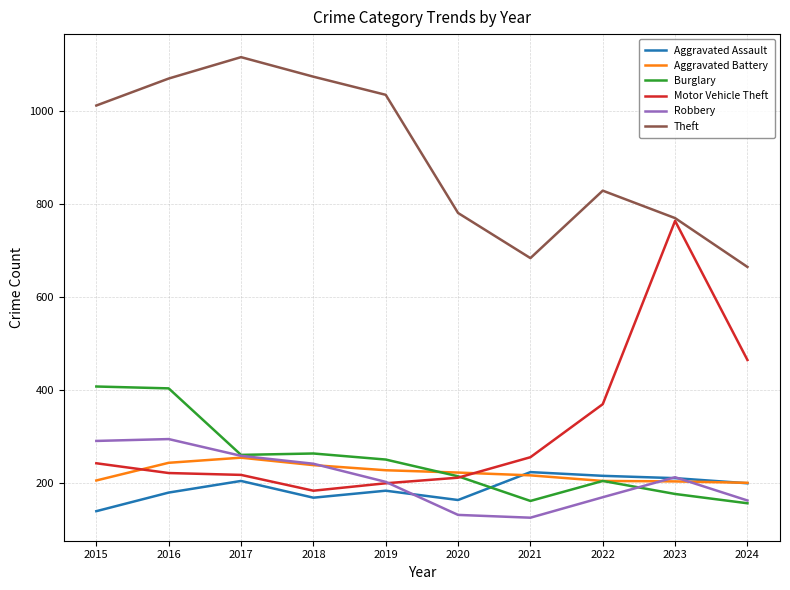

Read the Aggravated Assault value at 2017.

205